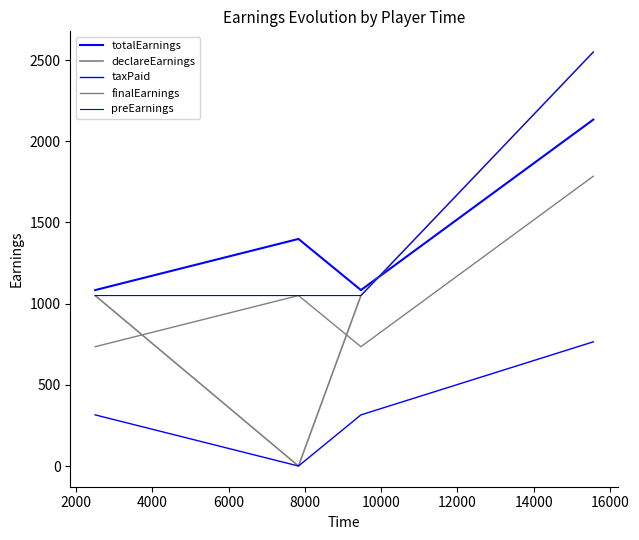

What is the sum of all totalEarnings values?

5700.0